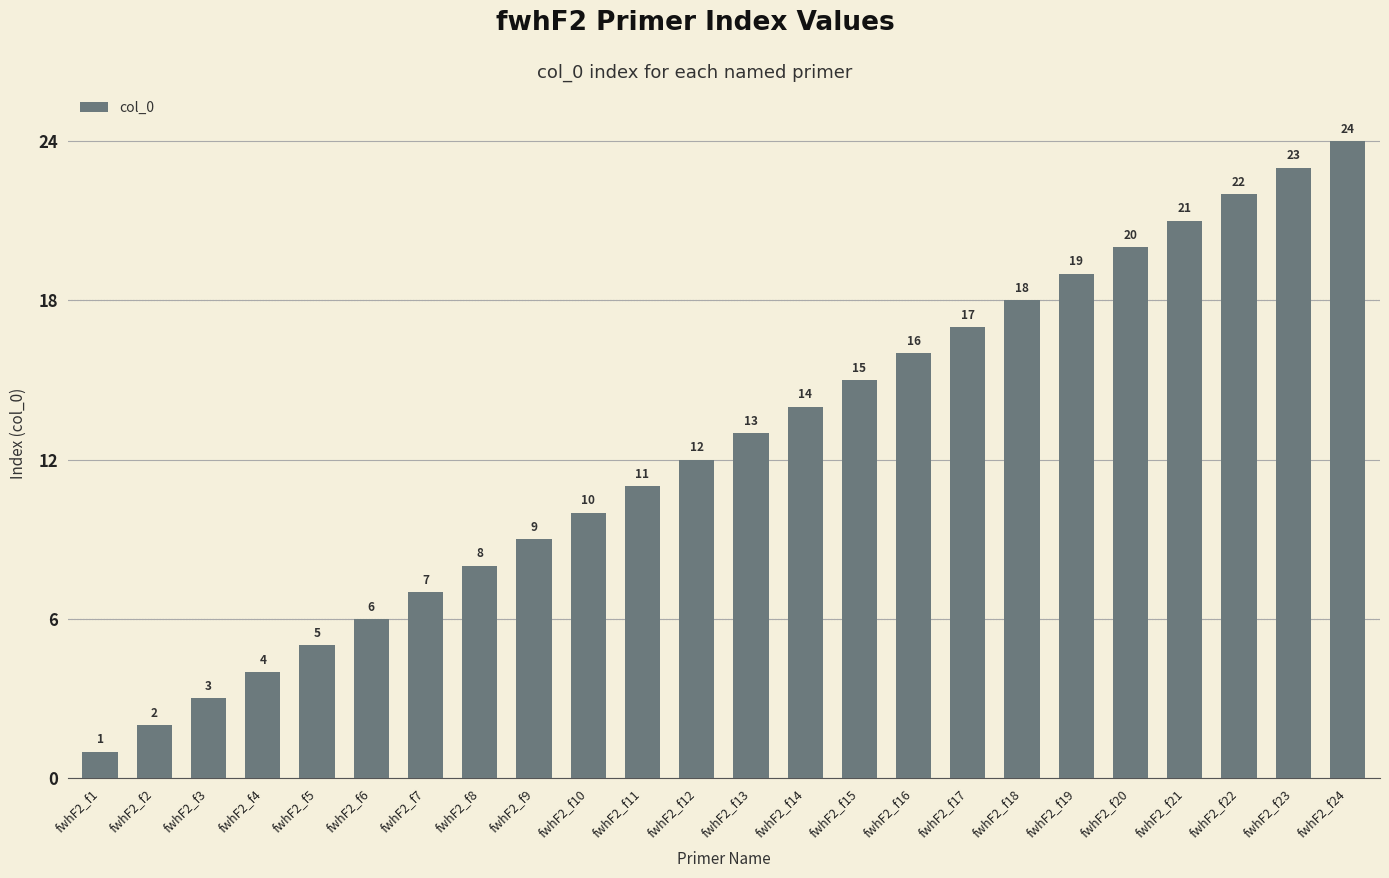

How many values are below 13?

12